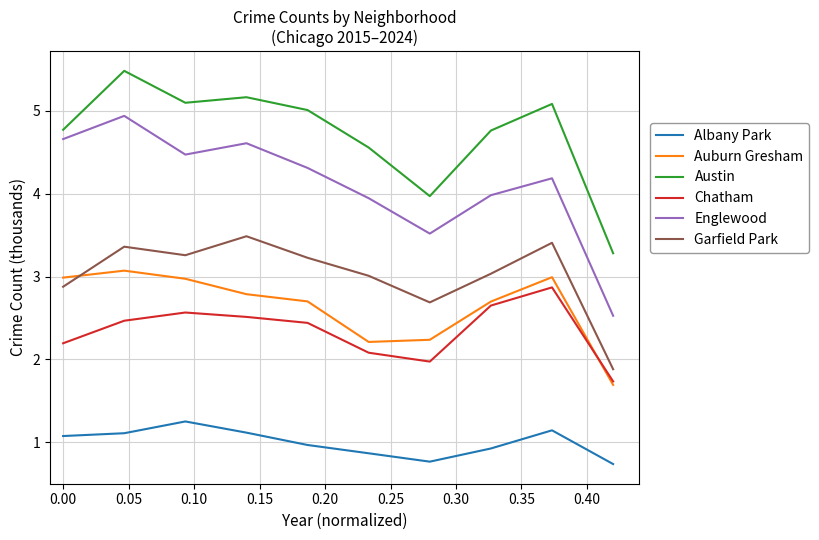

What is the lowest value of the Albany Park series?

0.7